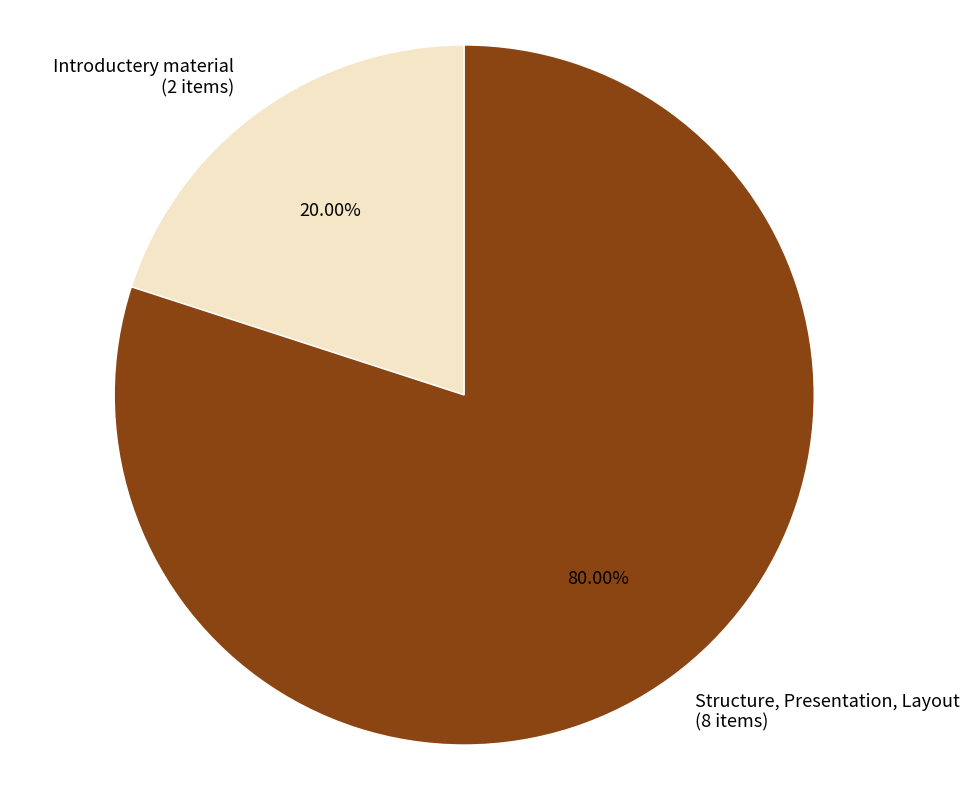

Which category has the biggest portion of the pie?

Structure, Presentation, Layout